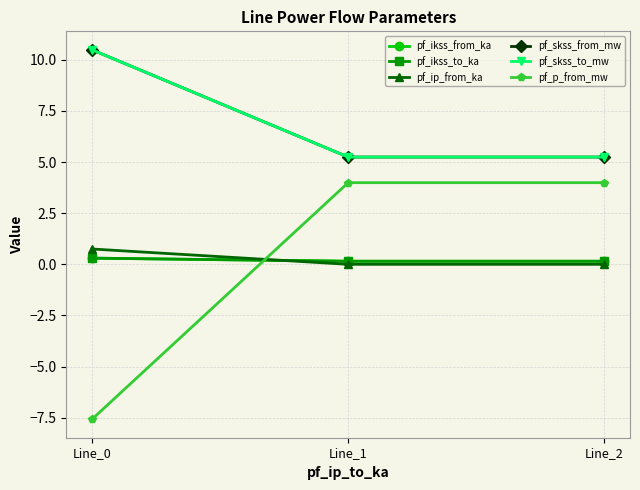

Which label corresponds to the smallest value in the chart?

Line_0